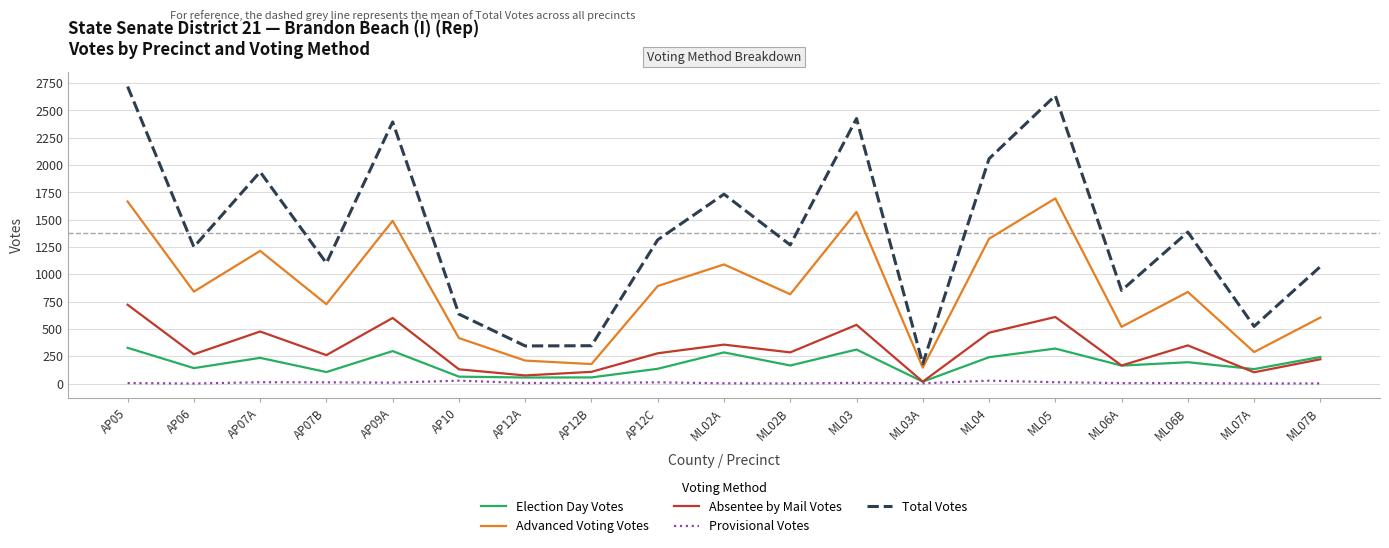

What is the sum of all Total Votes values?

26171